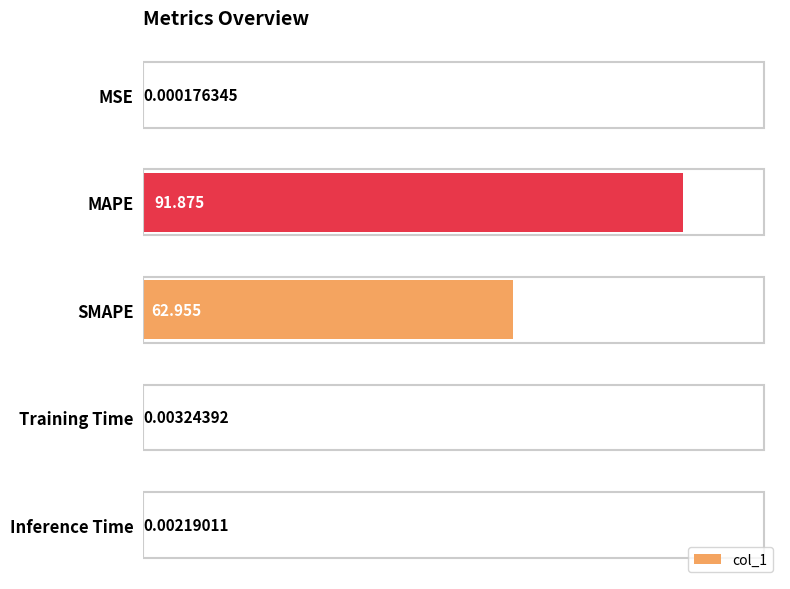

Where is the data nearest to the value 45?

SMAPE